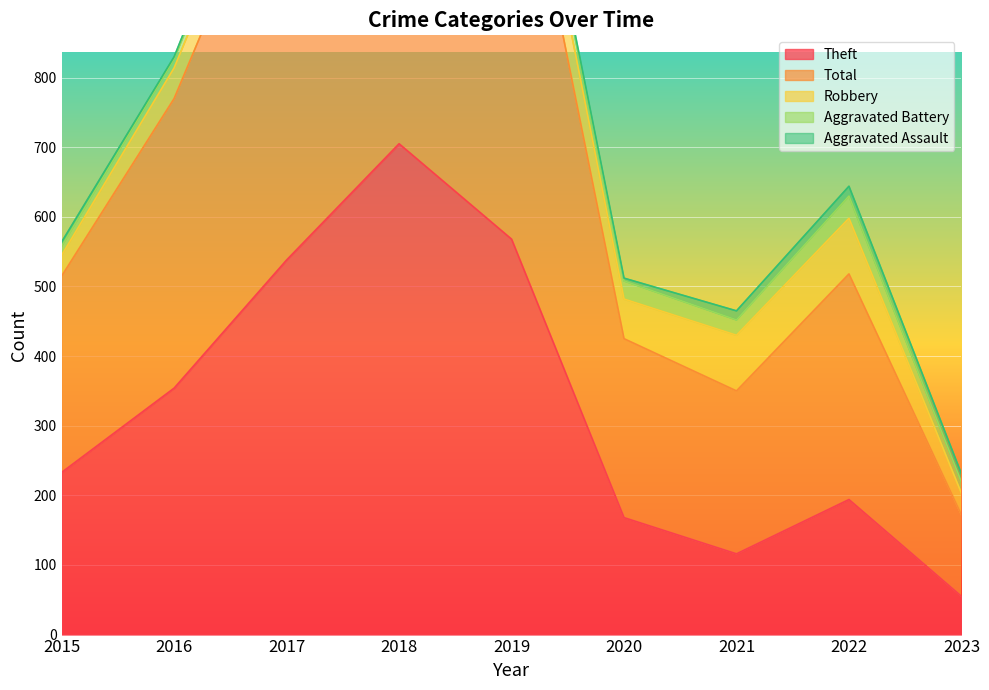

Rank the series by their maximum value, from lowest to highest.

Aggravated Assault, Aggravated Battery, Robbery, Theft, Total